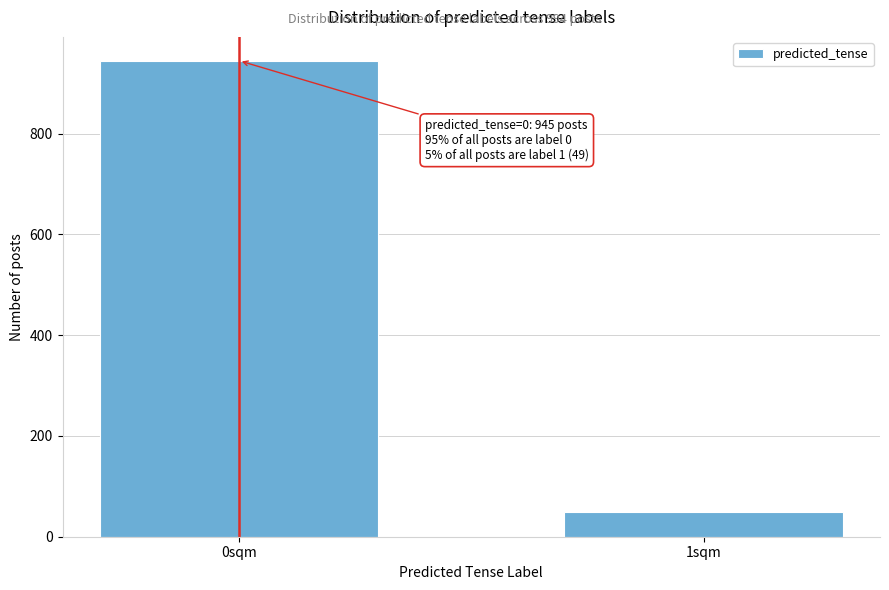

Reading left to right, extract all data points from this chart.

945	49